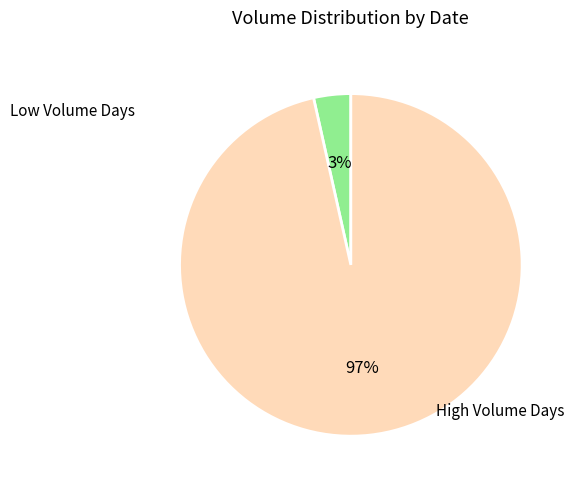

How many slices are in this pie chart?

2